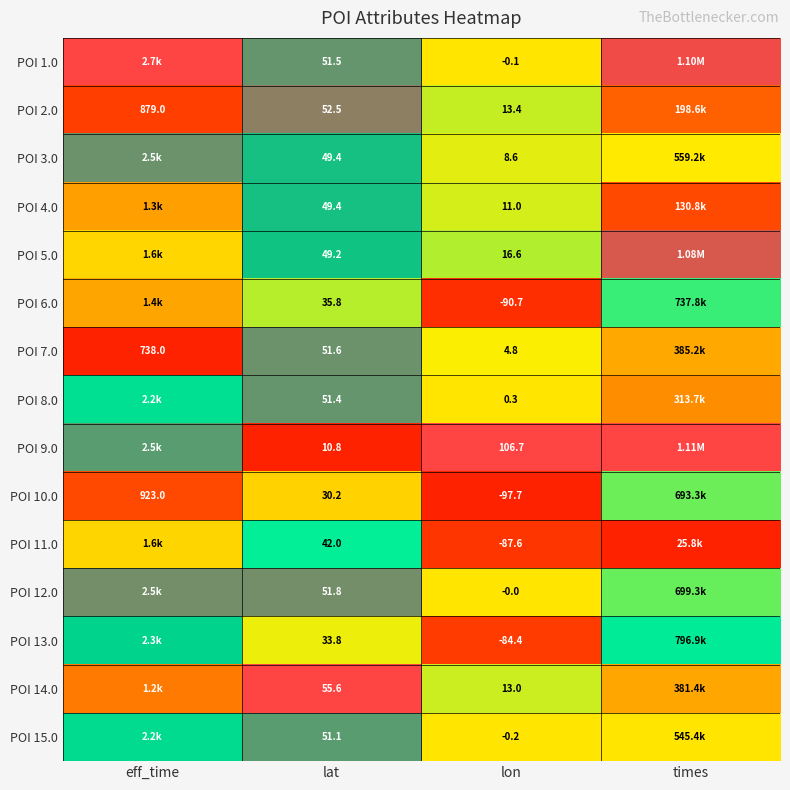

Is the value of POI 2.0 at lon greater than the value of POI 6.0 at lon?

Yes